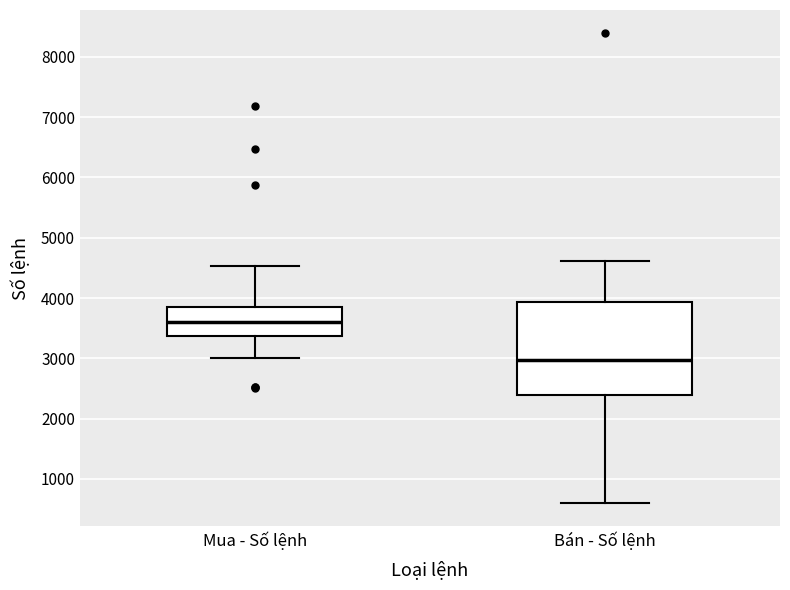

Which box has the lowest median line?

Bán - Số lệnh